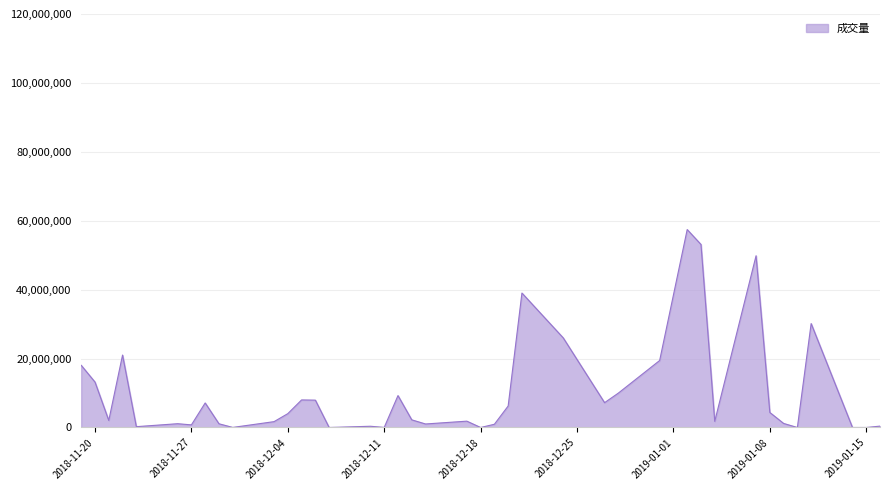

Does the chart have visible grid lines?

Yes